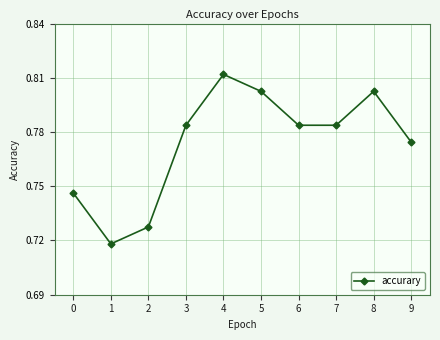

The value at 7 is 0.8. True or false?

True